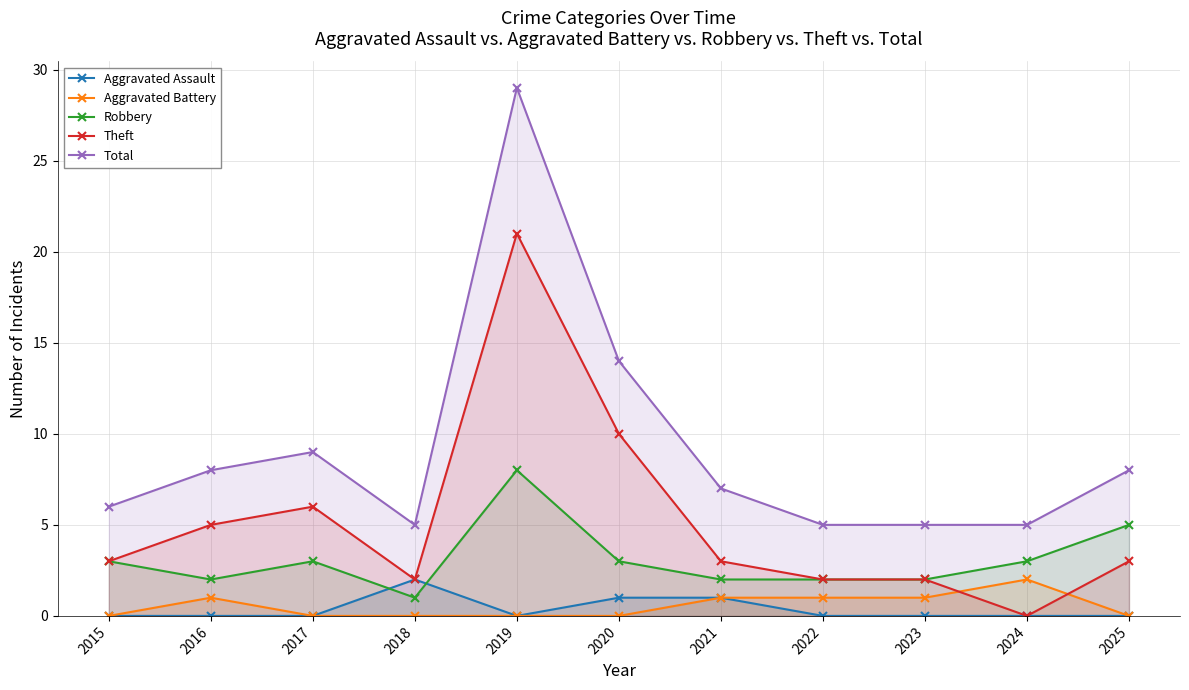

At which category does the chart reach its peak across all series?

2019